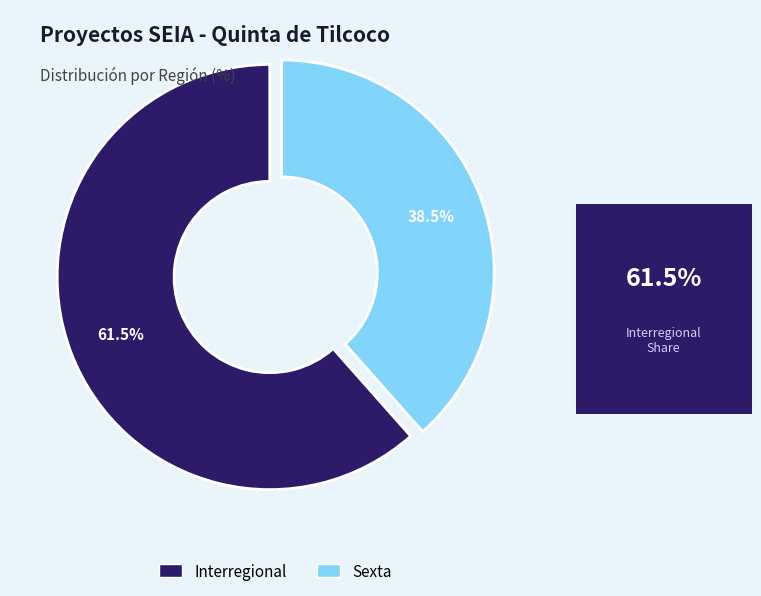

What is the ratio of the value at Interregional to the value at Sexta?

1.6